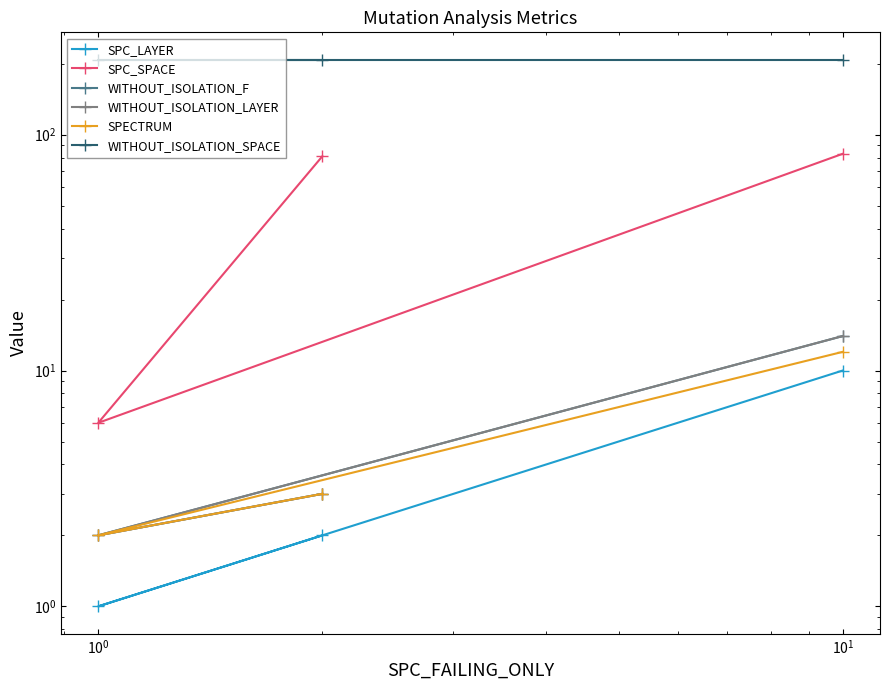

How many distinct data groups are displayed?

6